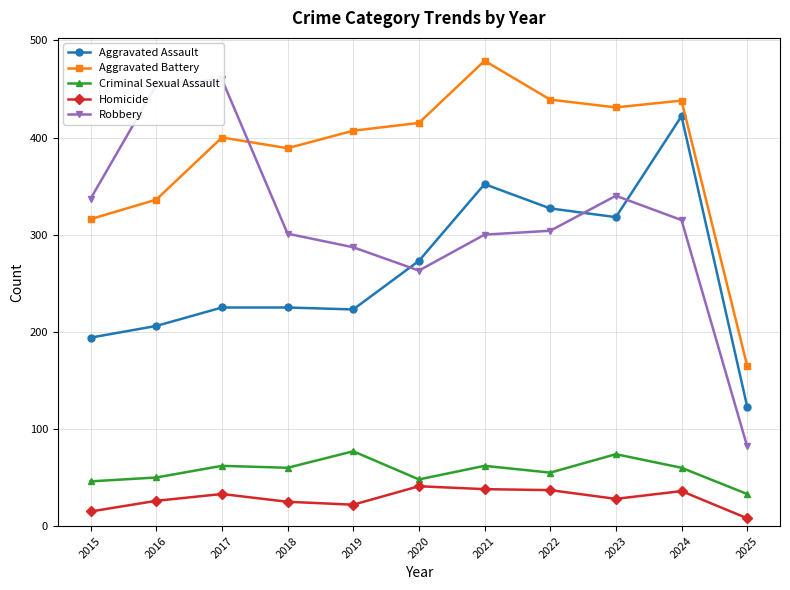

At which label is Robbery closest to 271?

2020